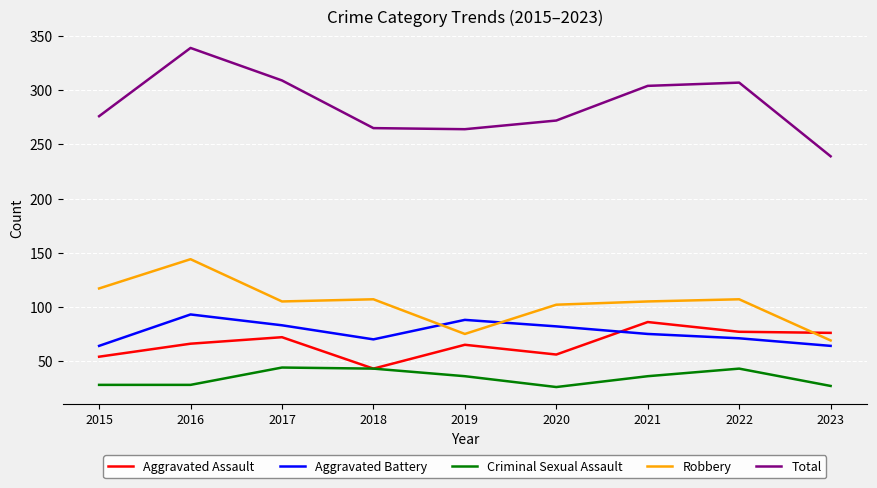

At which label does Robbery first exceed 105?

2015